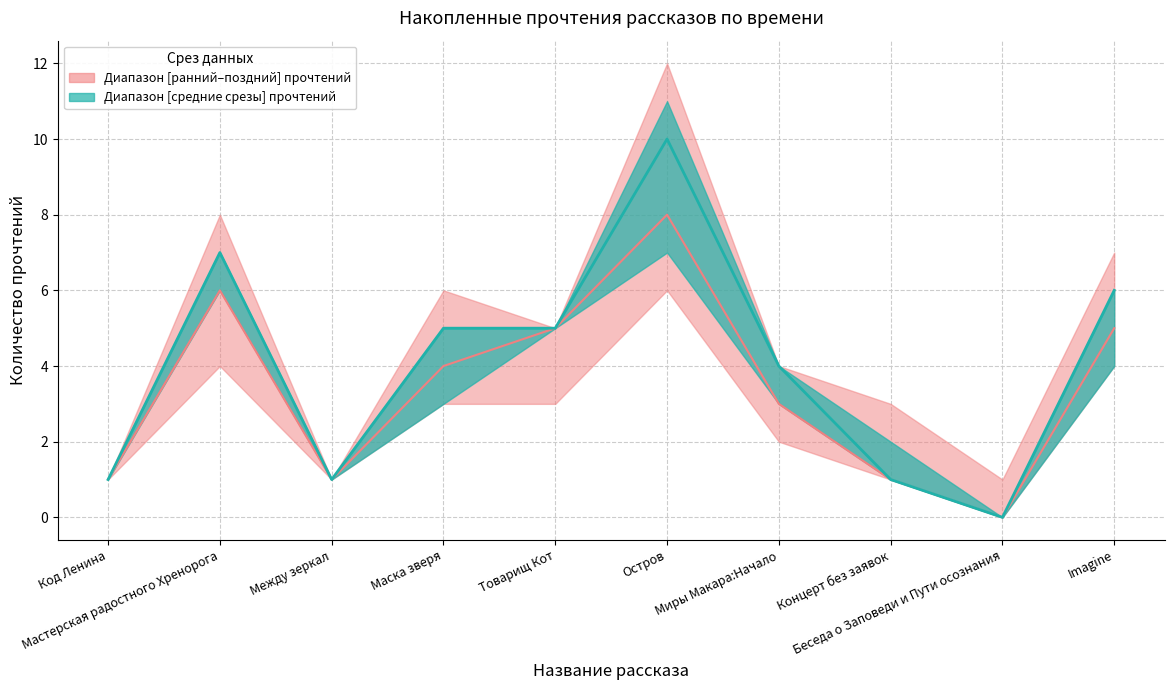

Which series changed the most between Мастерская радостного Хренорога and Маска зверя?

Медиана ранний-поздний срез